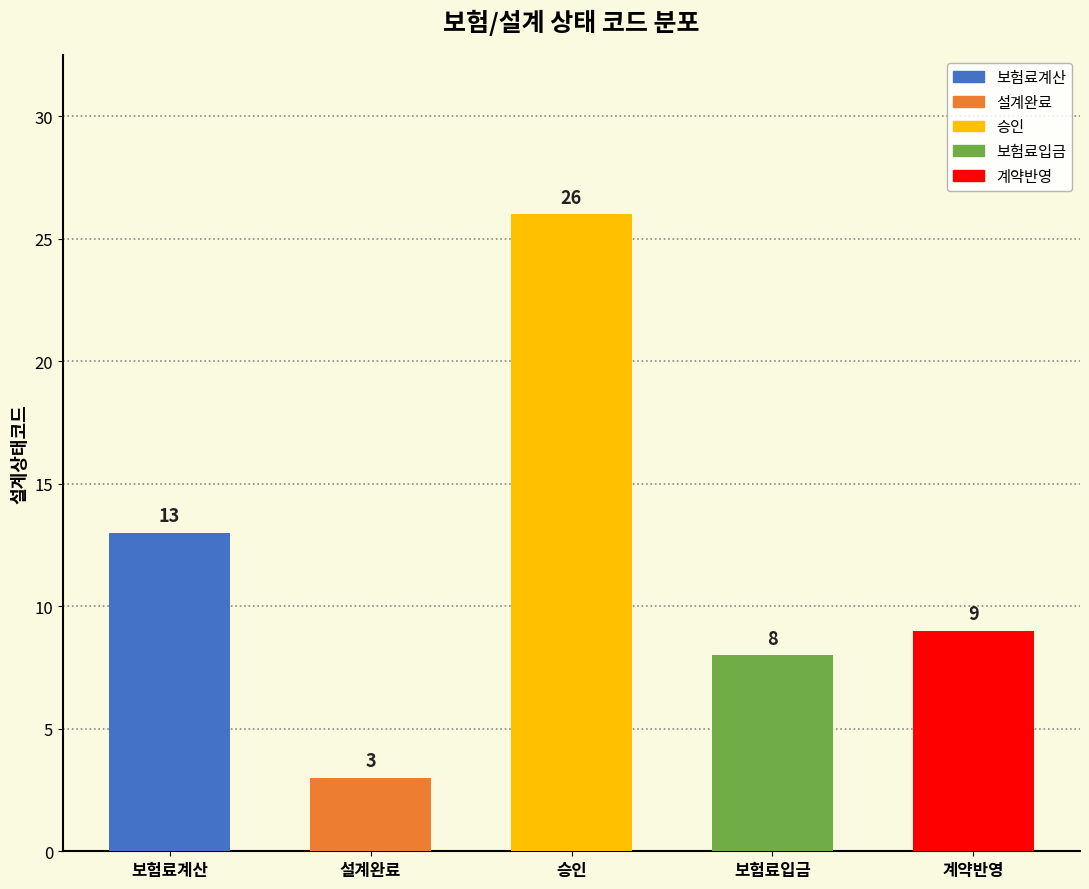

What is the value of the 2nd bar from the left?

3